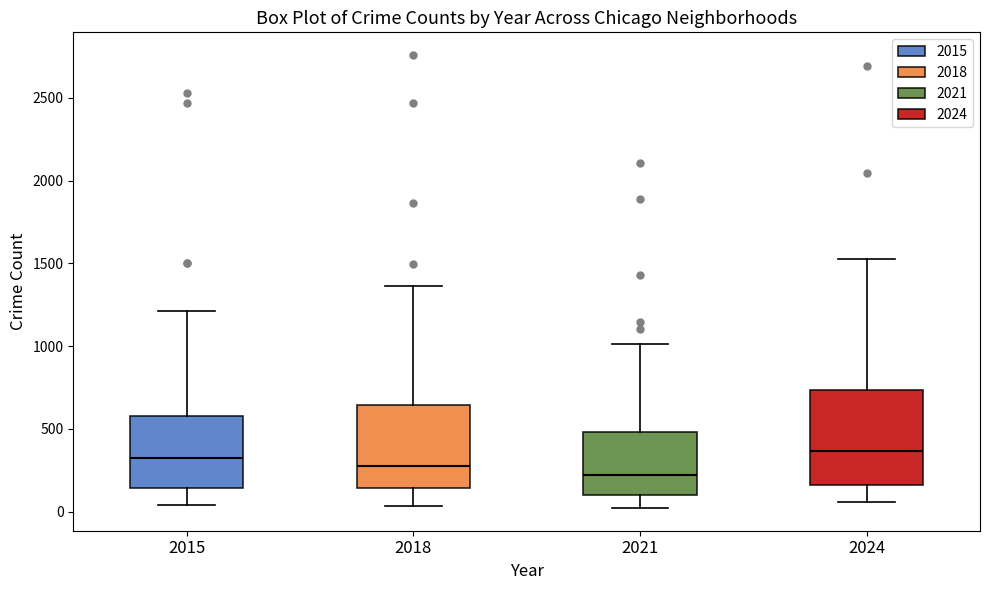

Reading left to right, transcribe this box plot: for each box, give where its median line is, the range the box spans, and where its two whiskers end, as read against the y-axis. The values are not printed on the chart, so give them approximately, as read against the axis.

2015: median 300, box 150 to 600, whiskers 50 to 1200
2018: median 300, box 150 to 650, whiskers 50 to 1350
2021: median 200, box 100 to 500, whiskers 0 to 1000
2024: median 350, box 150 to 750, whiskers 50 to 1550